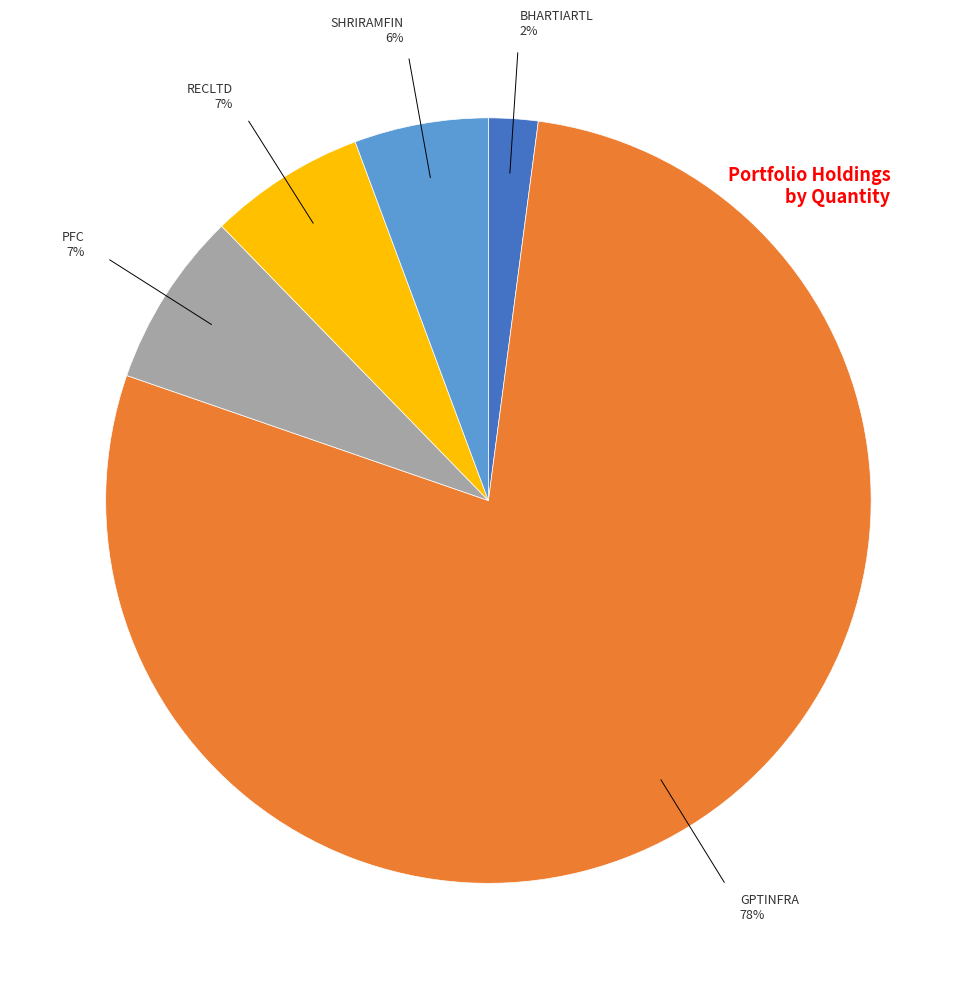

To the nearest percent, what is the difference between the largest and smallest slice percentages?

76%